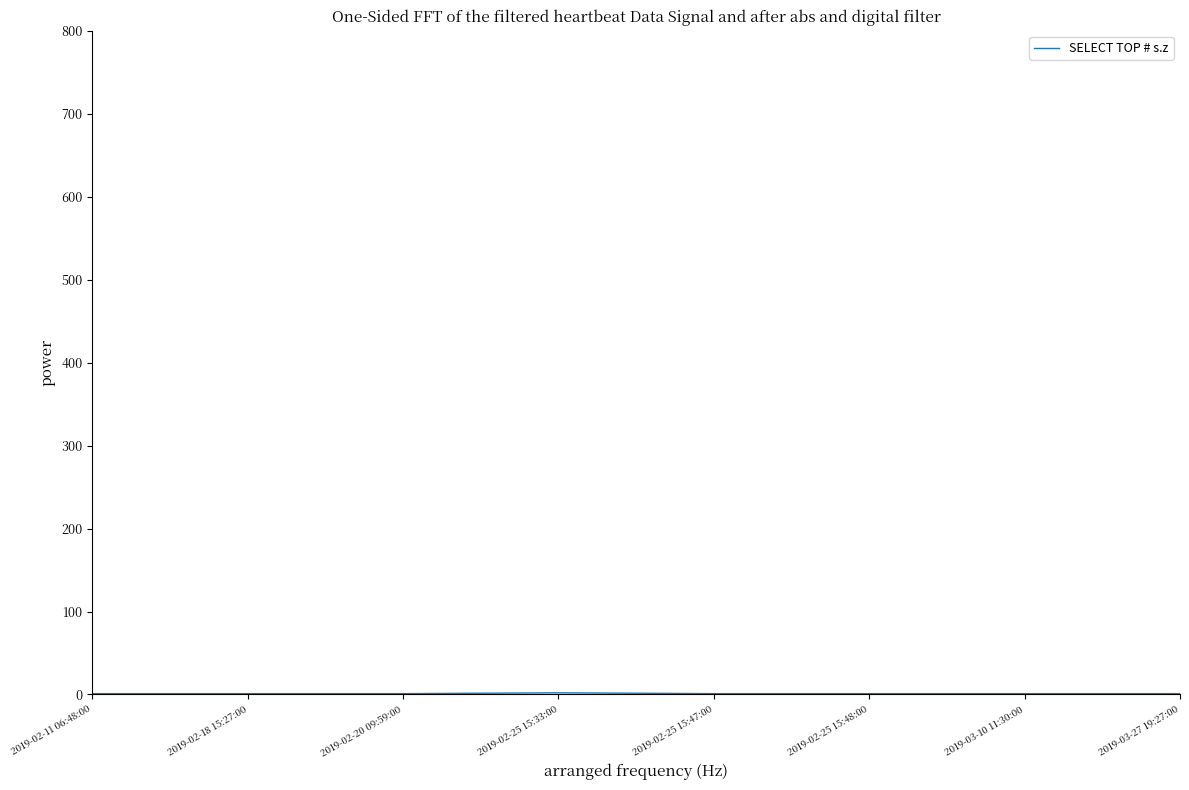

True or false: the data shows 1 at 2019-03-10 11:30:00.

True